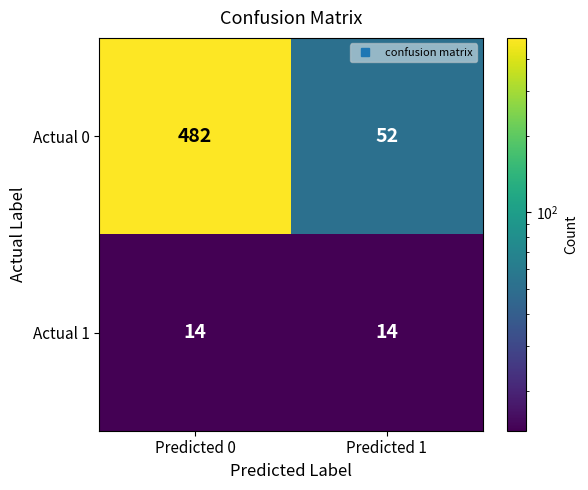

What is the difference between the Actual 0 values at Predicted 0 and Predicted 1?

430